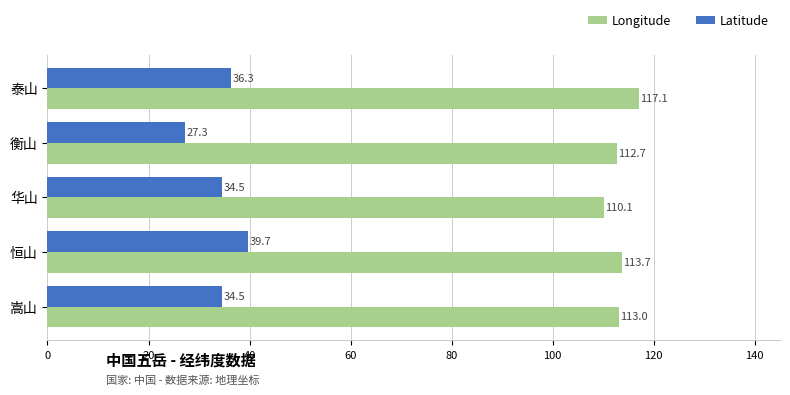

What is the difference between the highest and lowest values at 华山?

75.6